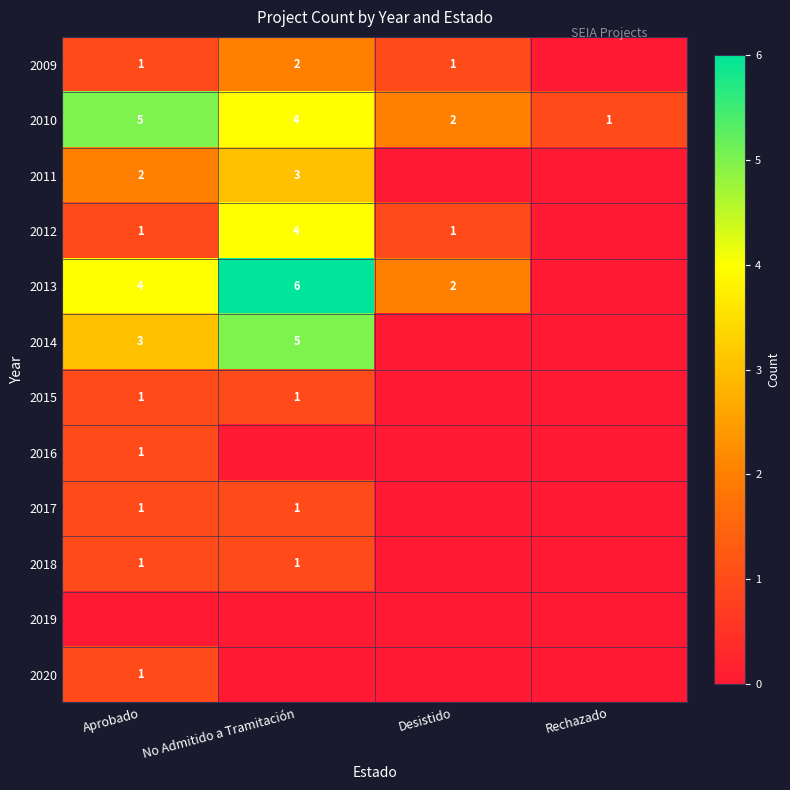

Which category has the highest value across all series?

No Admitido a Tramitación